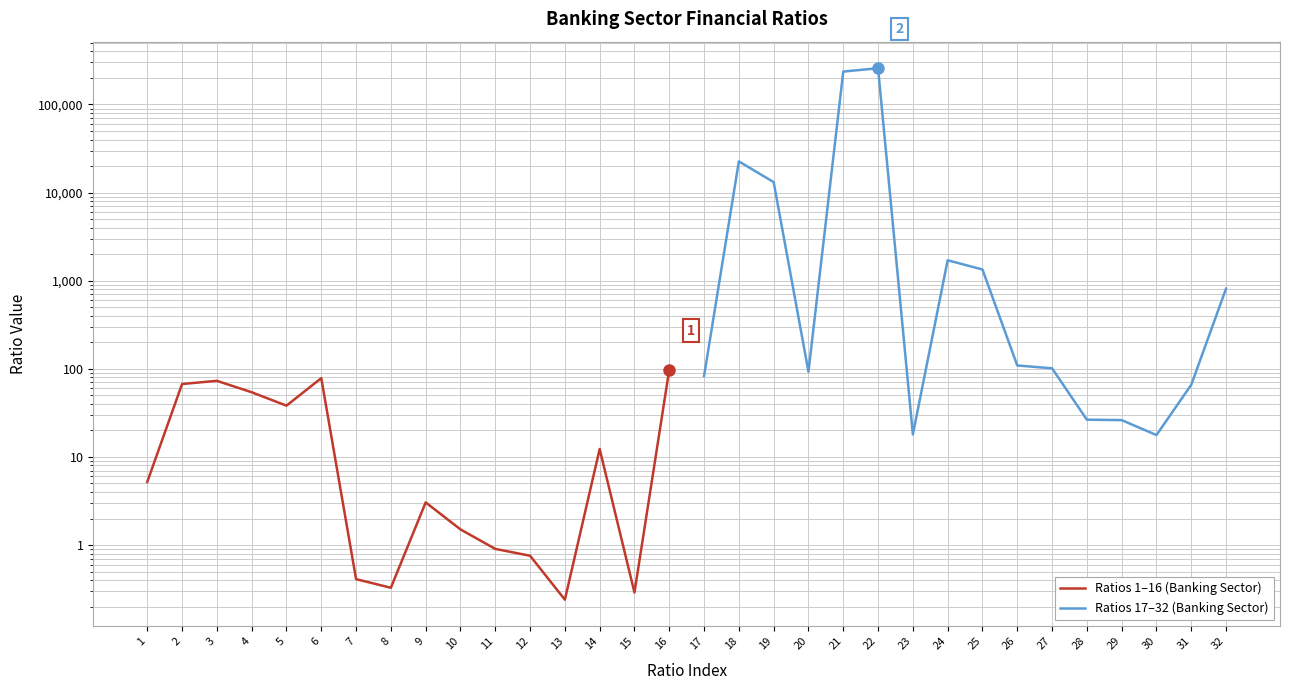

Is this an area chart (filled region under the line)?

No